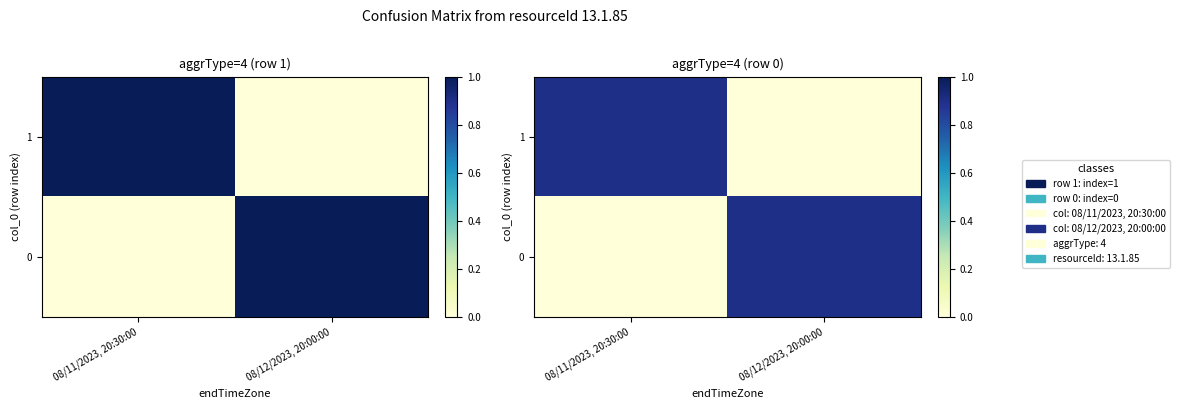

Which category has the highest value across all series?

08/11/2023, 20:30:00